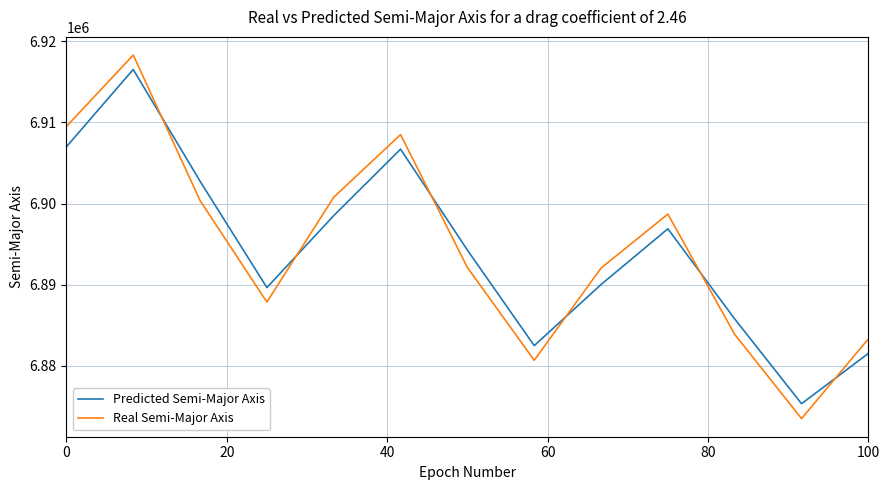

What is the difference between the second highest and minimum values in the Real Semi-Major Axis series?

36047.8